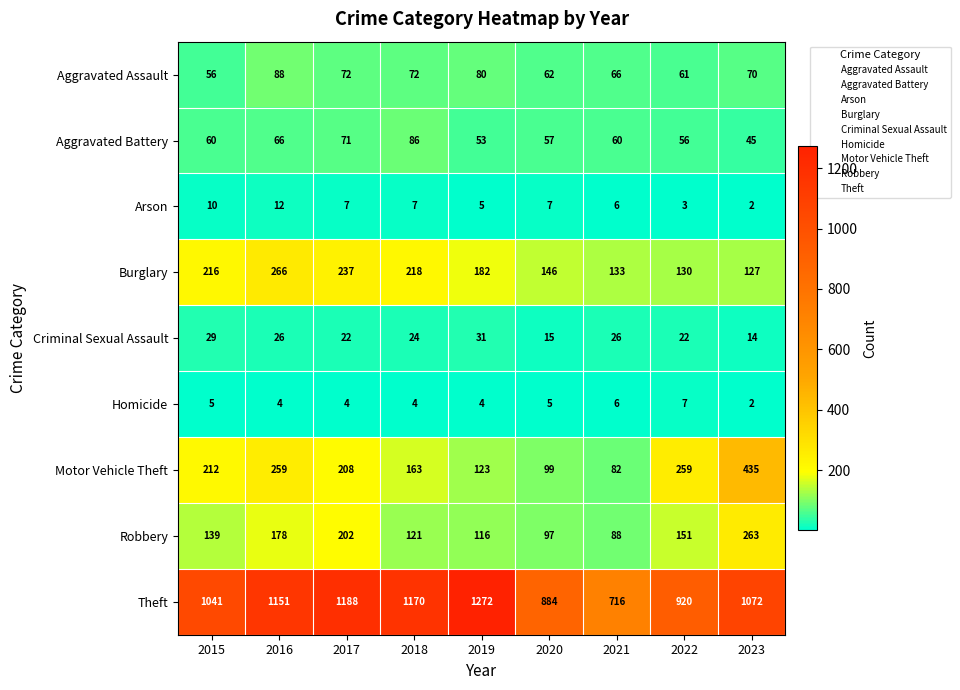

What is the smallest value displayed?

2